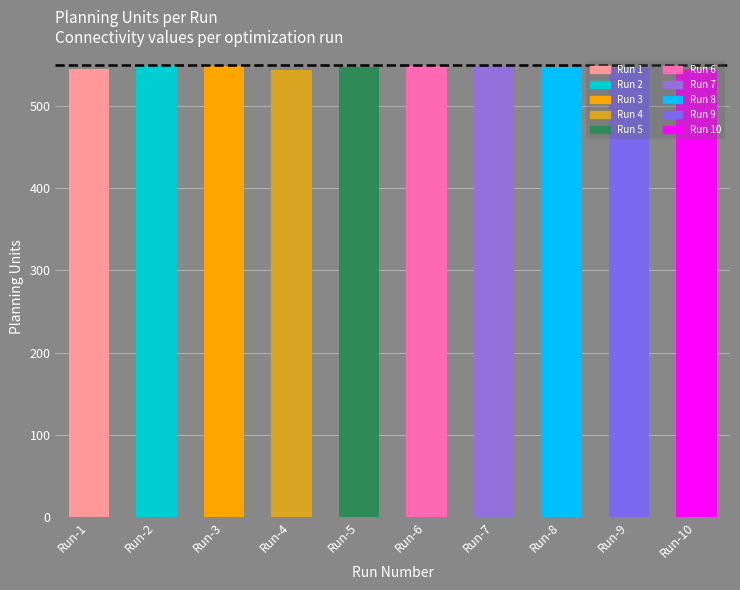

What is the smallest value displayed?

544